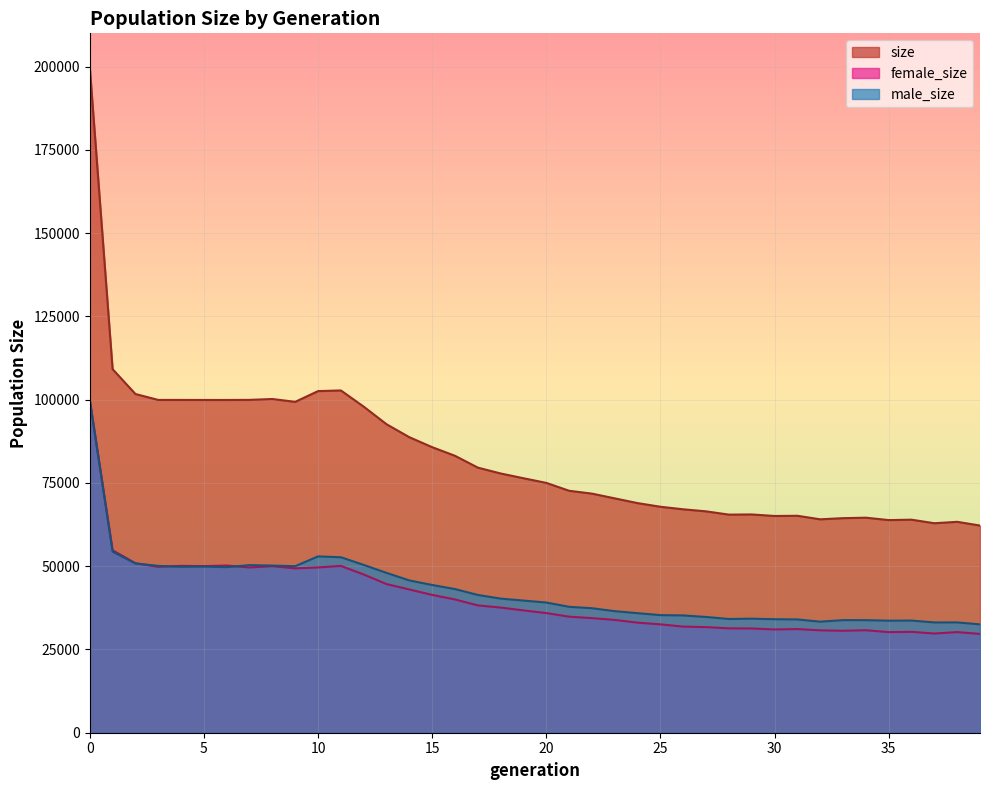

Does the chart display data point markers on the line(s)?

No